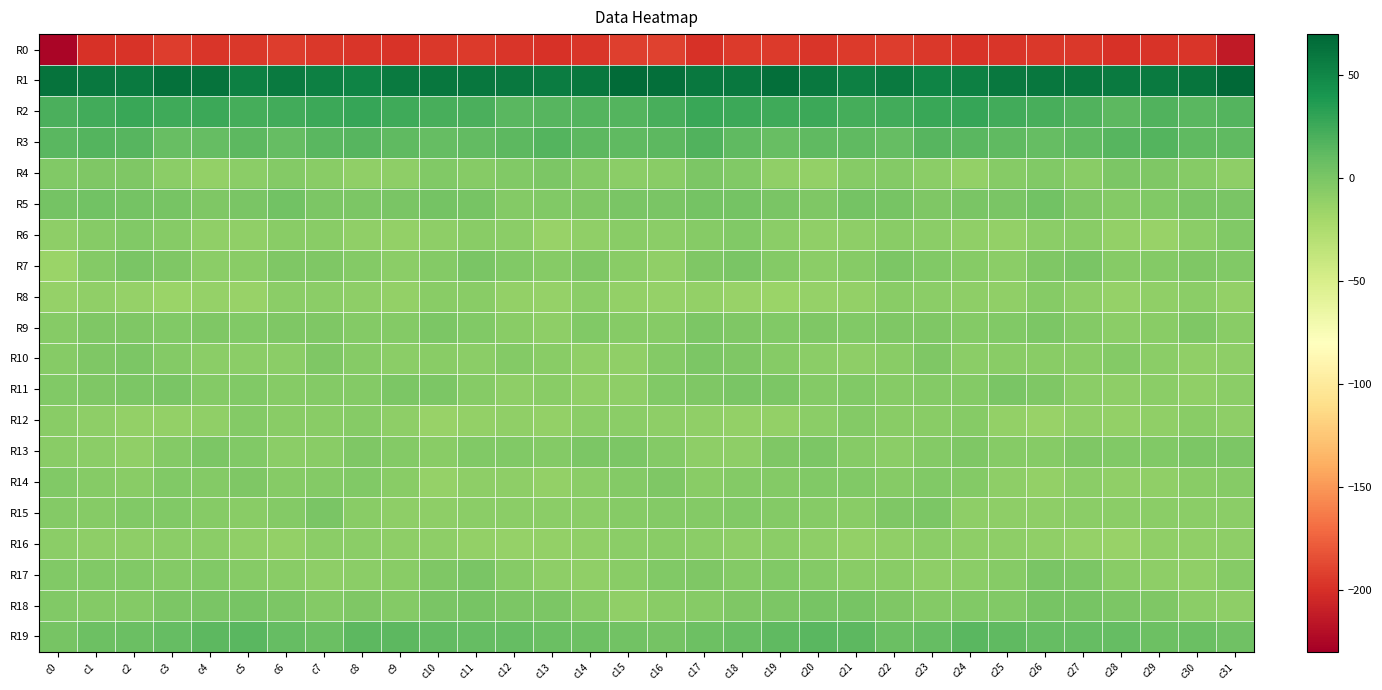

What is the maximum value shown in the chart?

67.7